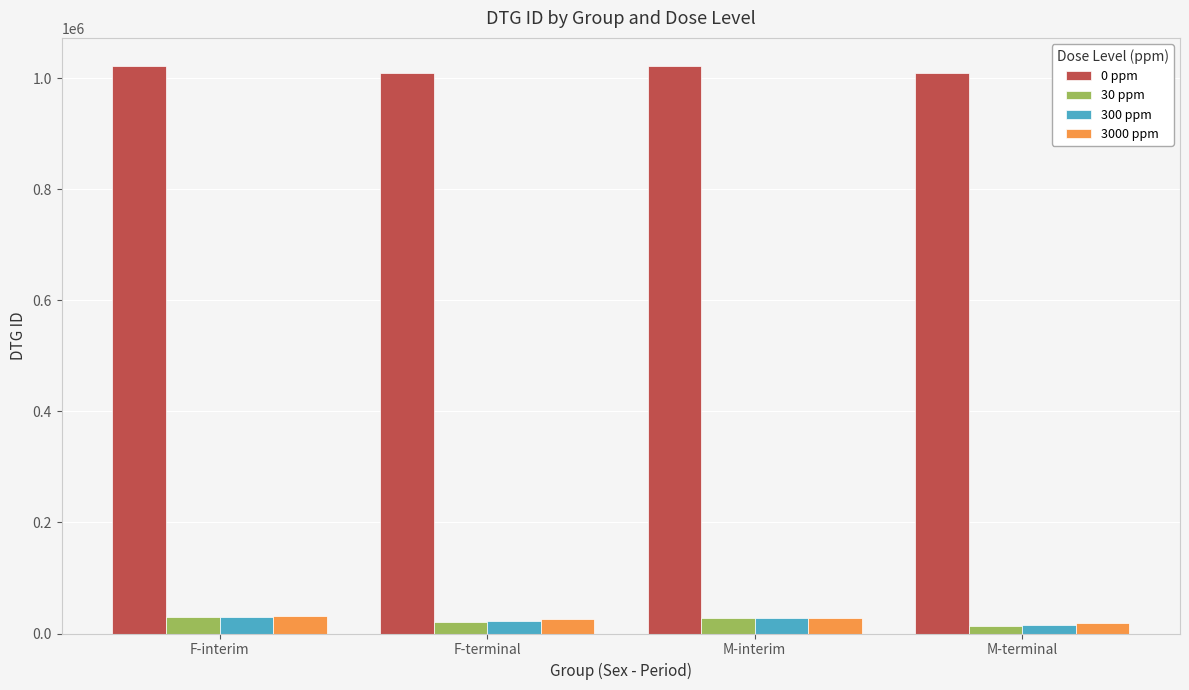

How many categories are shown in the chart?

4